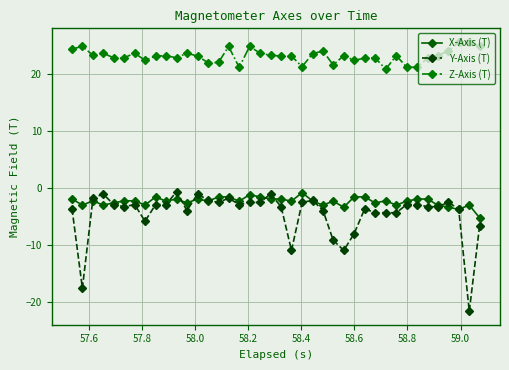

What is the difference between the second highest and minimum values in the X-Axis (T) series?

4.1